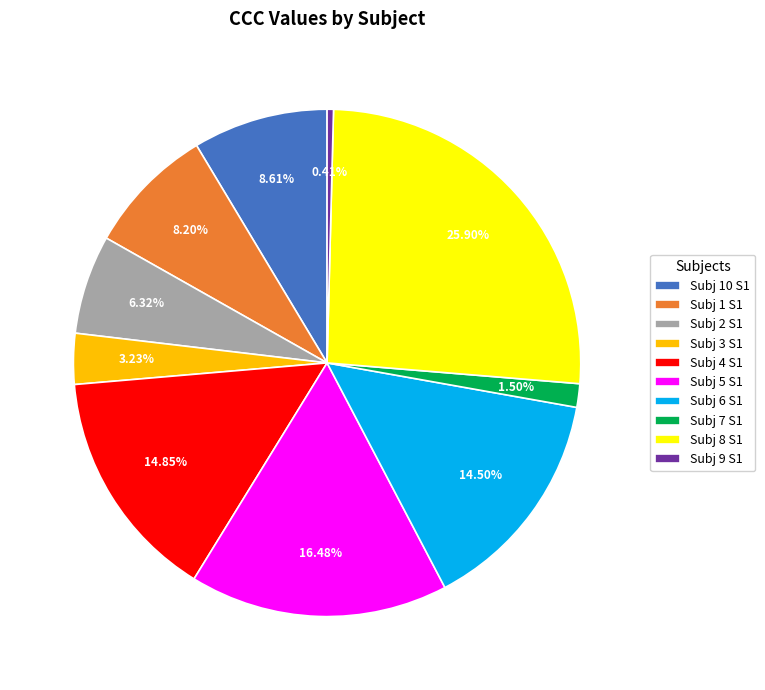

What is the smallest slice in the pie chart?

Subj 9 S1